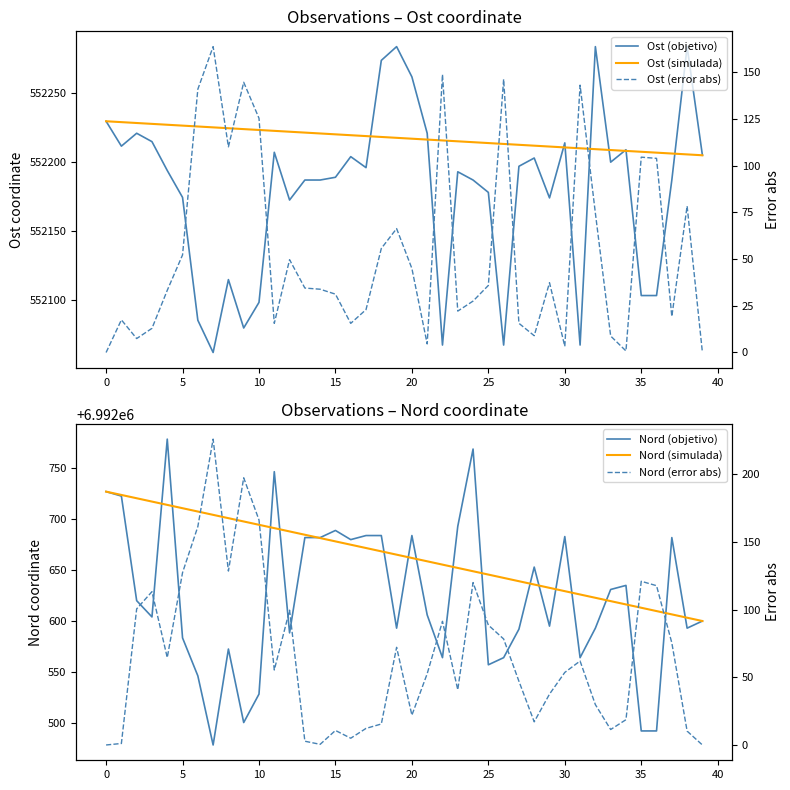

How many distinct data groups are displayed?

6